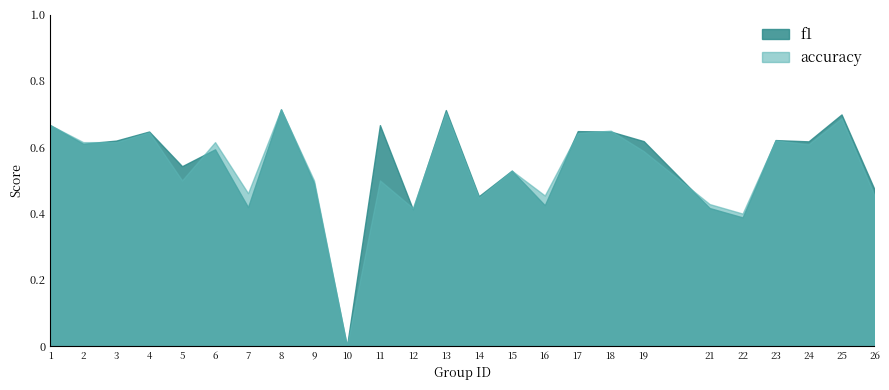

At which label does f1 reach its peak?

8